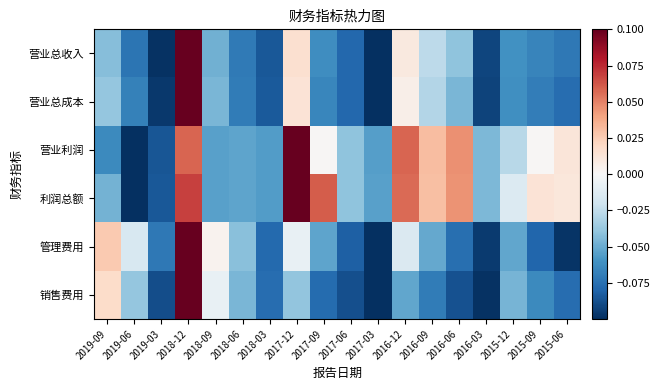

Rank the series at 2017-12 from highest to lowest value.

营业利润, 利润总额, 营业总收入, 营业总成本, 管理费用, 销售费用